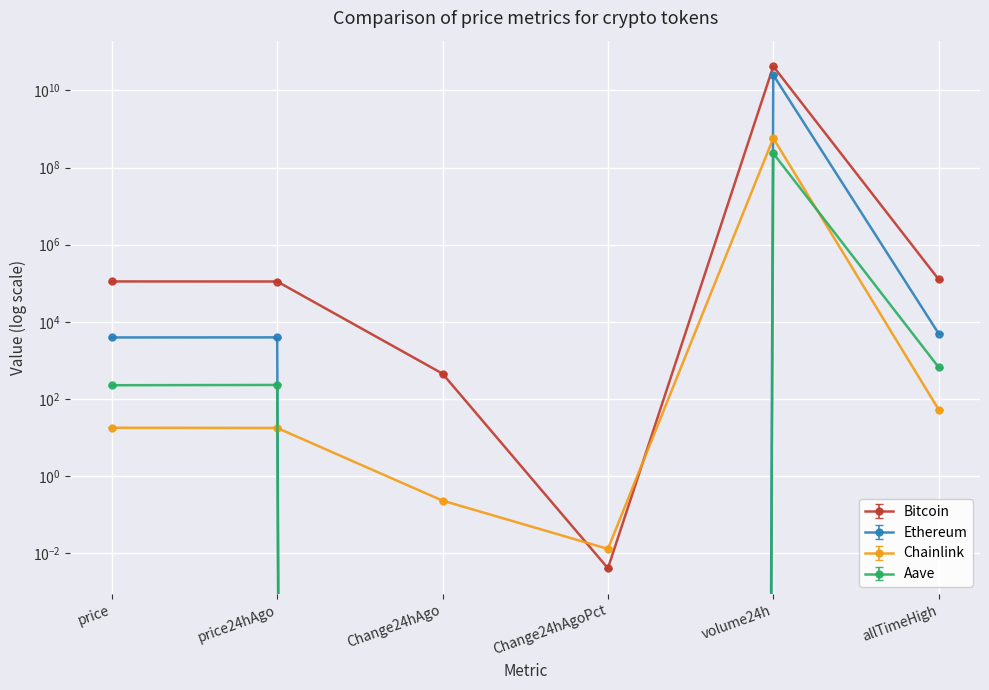

At which category does the chart reach its minimum across all series?

Change24hAgo